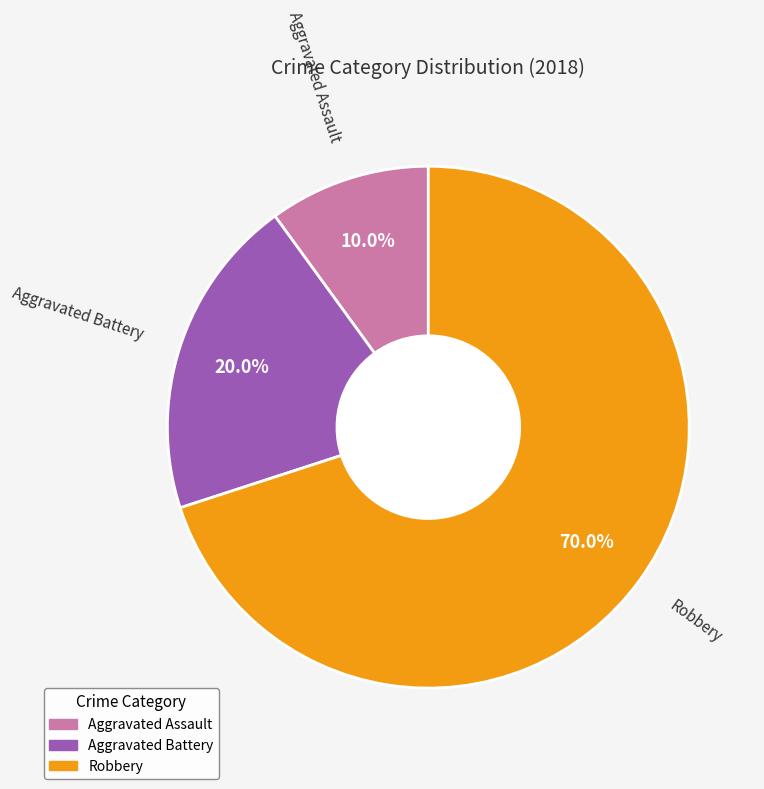

To the nearest percent, what is the combined percentage of Aggravated Assault and Aggravated Battery?

30%